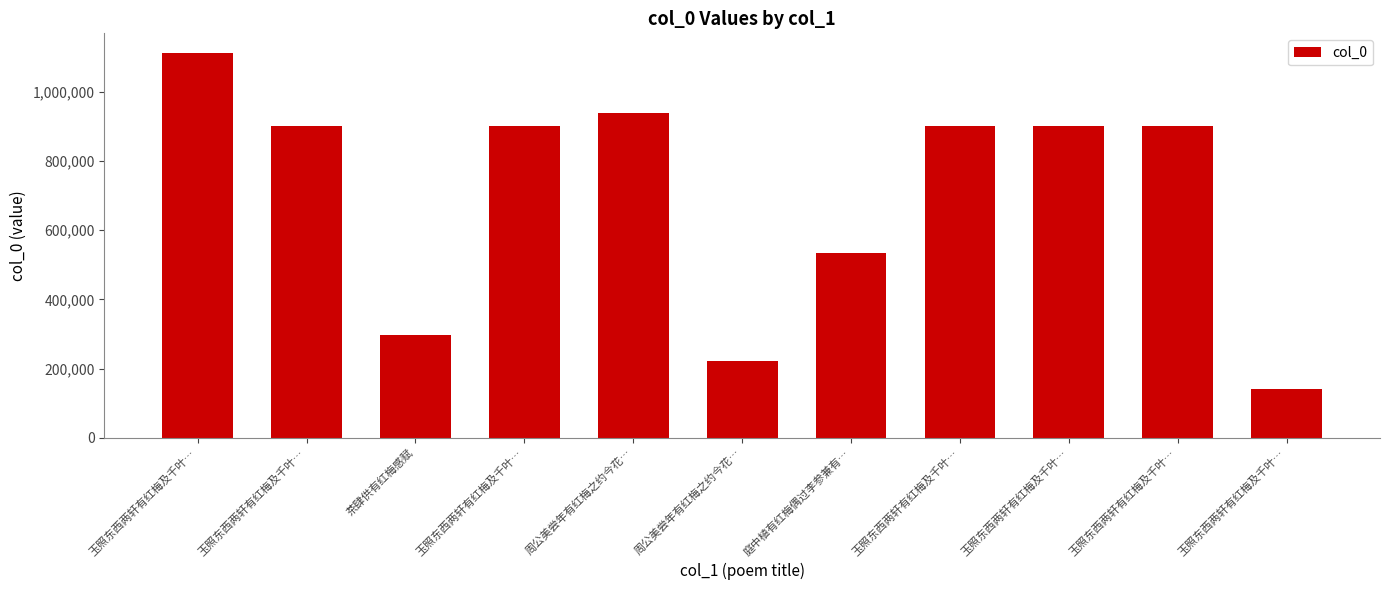

At which label is the value closest to 627279?

庭中植有红梅偶过李参兼有…